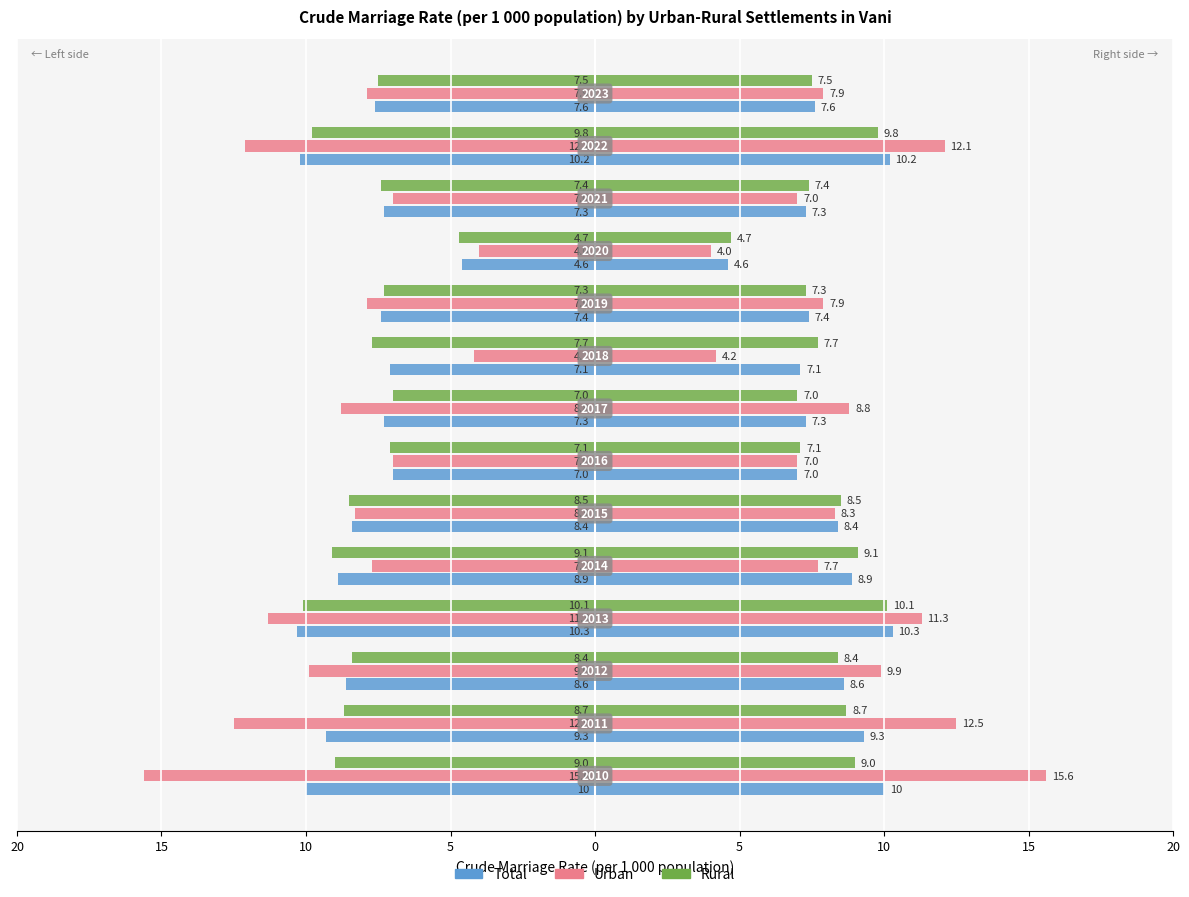

Where is Urban nearest to the value -9?

15